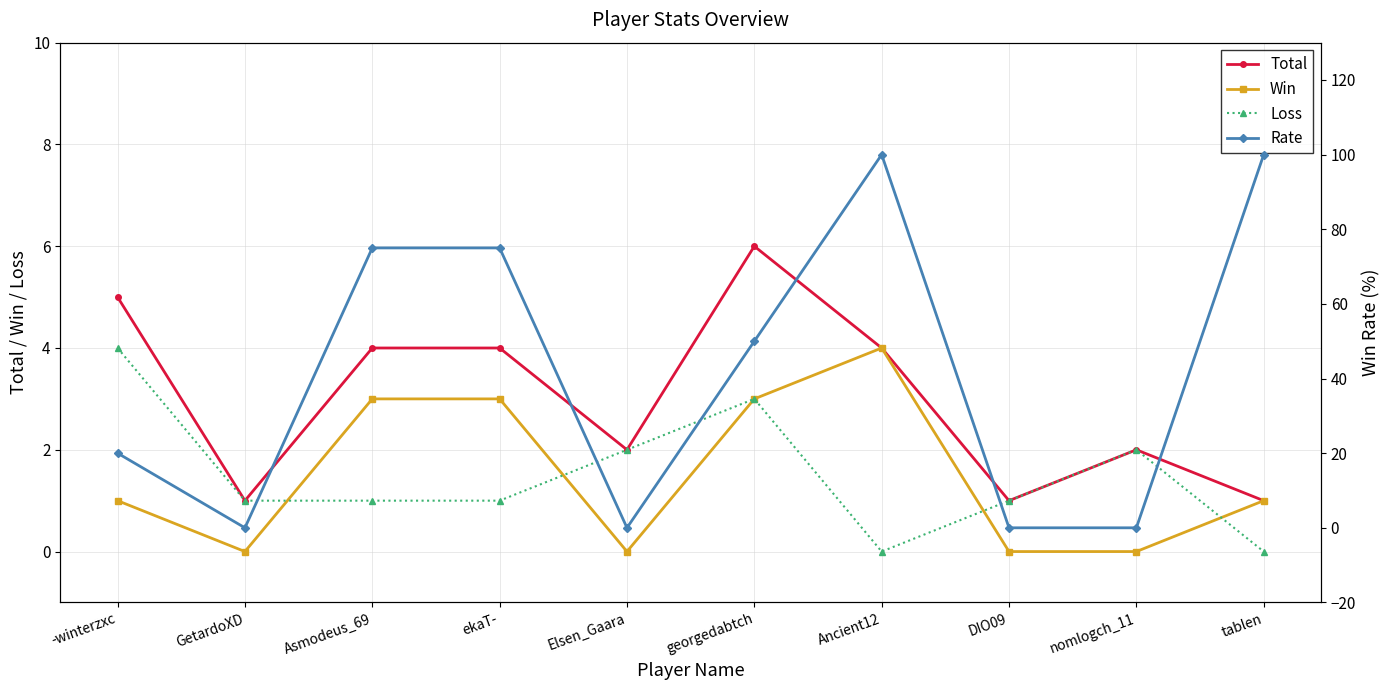

What is the label of the 10th point from the left?

tablen